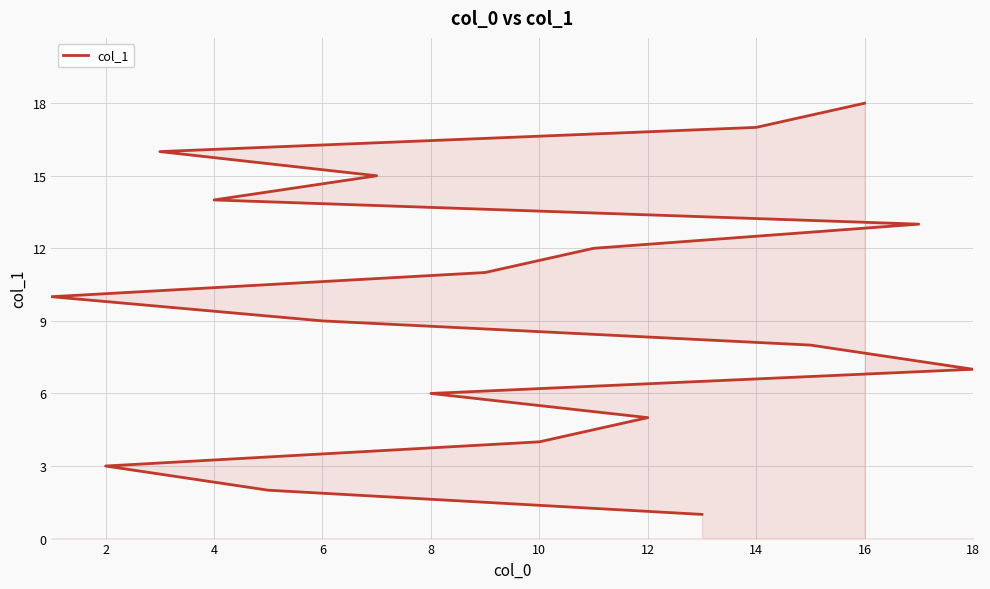

How many lines are shown in the chart?

1